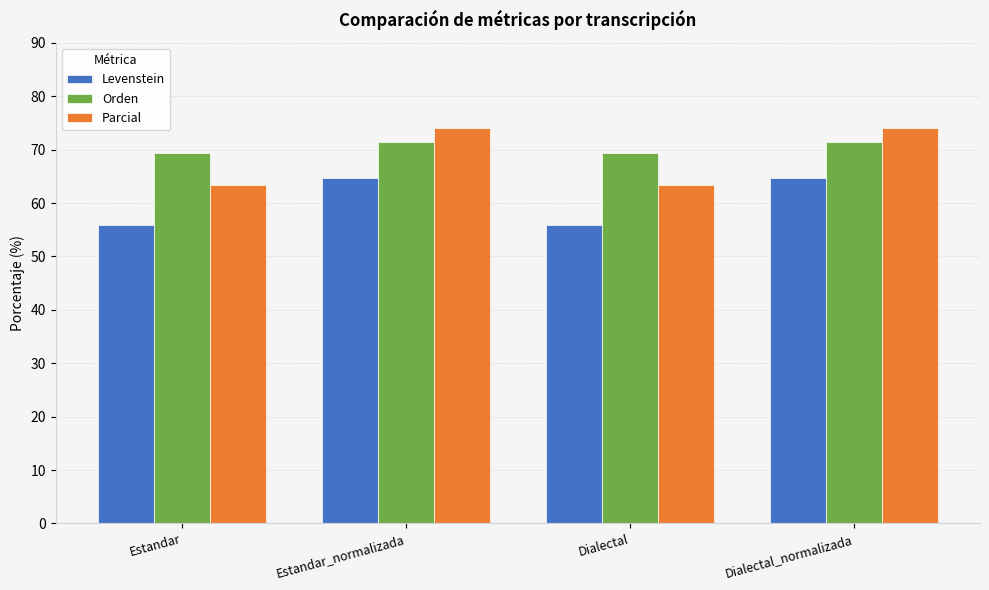

At Dialectal, list the series in order from smallest to largest.

Levenstein, Parcial, Orden